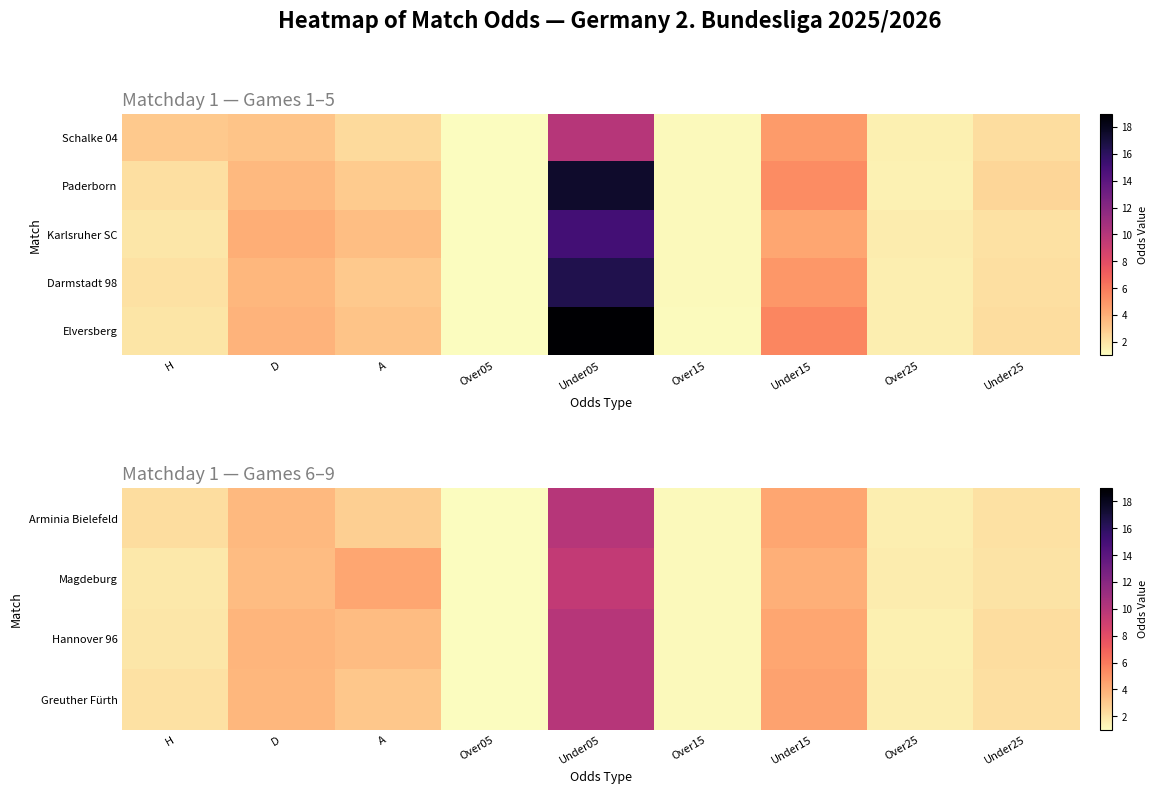

Which has a higher value, Under05 or H?

Under05